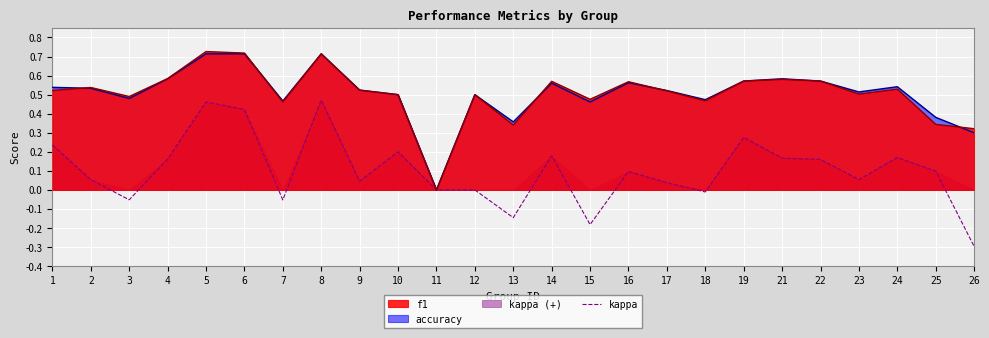

What is the difference between the maximum and minimum values?

0.8